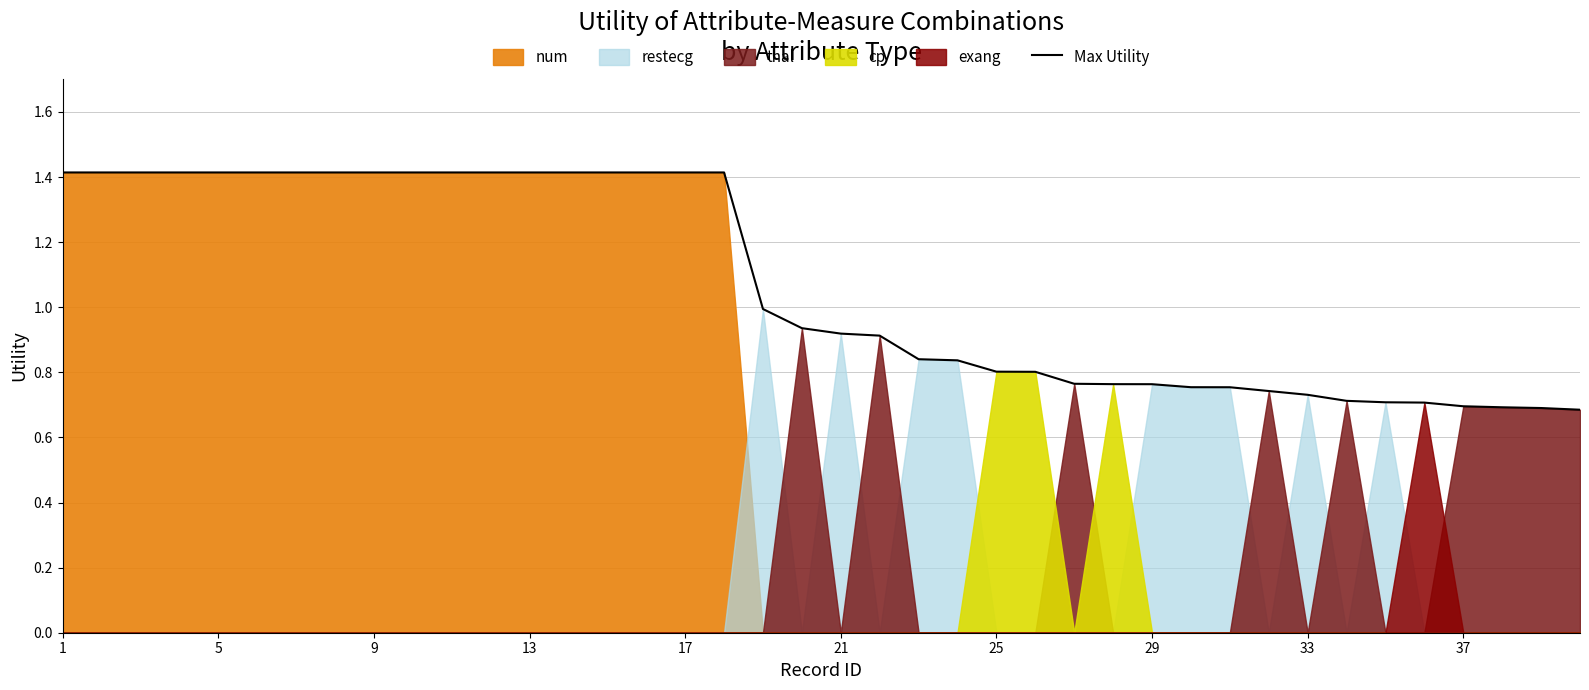

What is the sum of the values at 25 and 1?

2.2